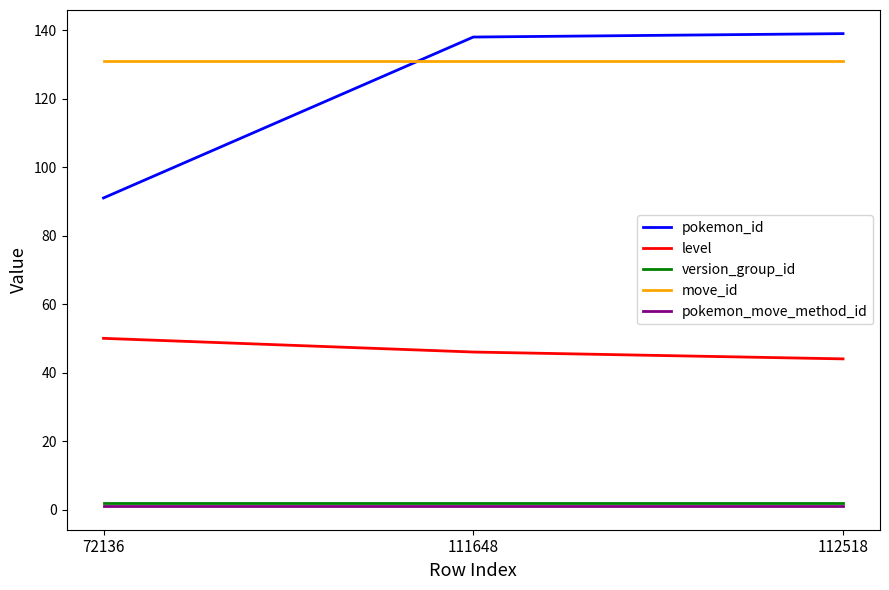

At how many categories does at least one series exceed 127?

3